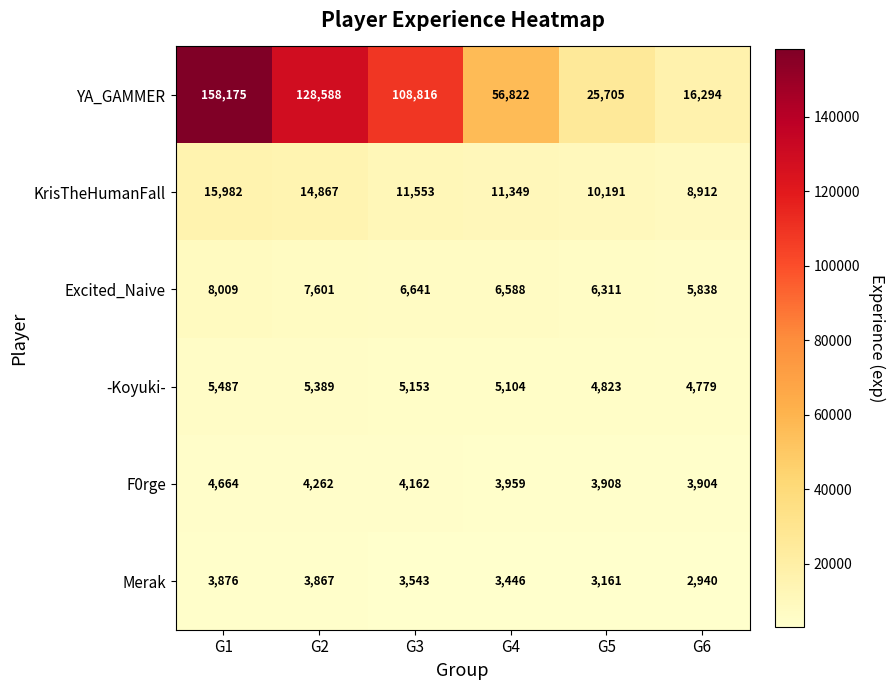

Which series has the largest total across all categories?

YA_GAMMER